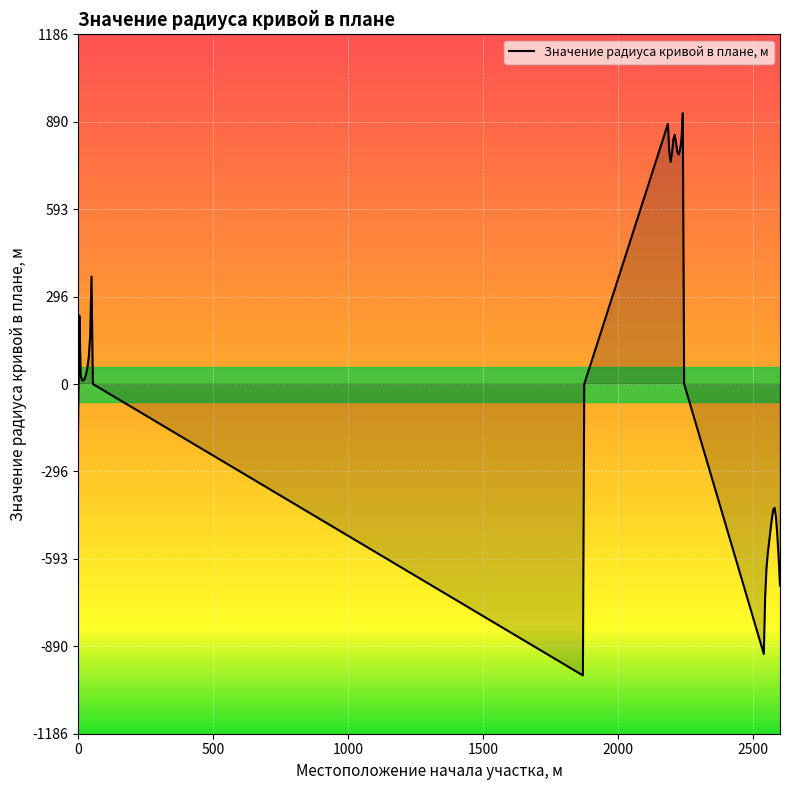

What is the maximum value shown in the chart?

919